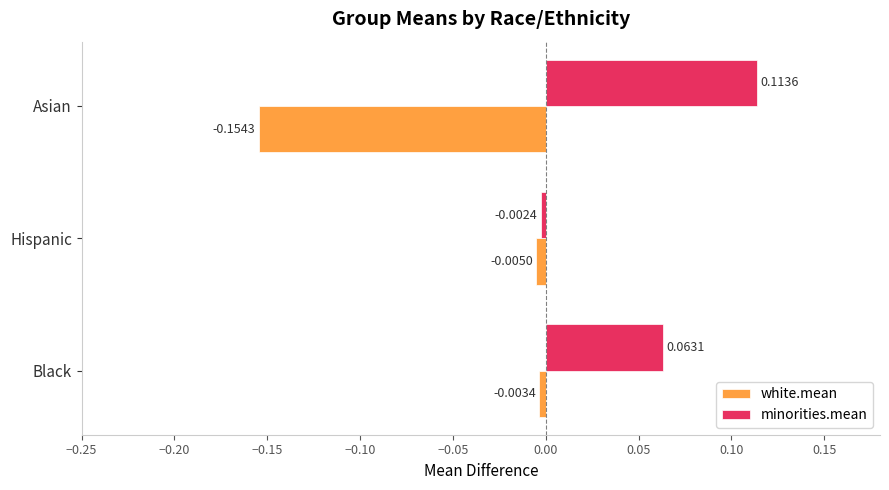

List the series in order of their overall mean, lowest first.

white.mean, minorities.mean